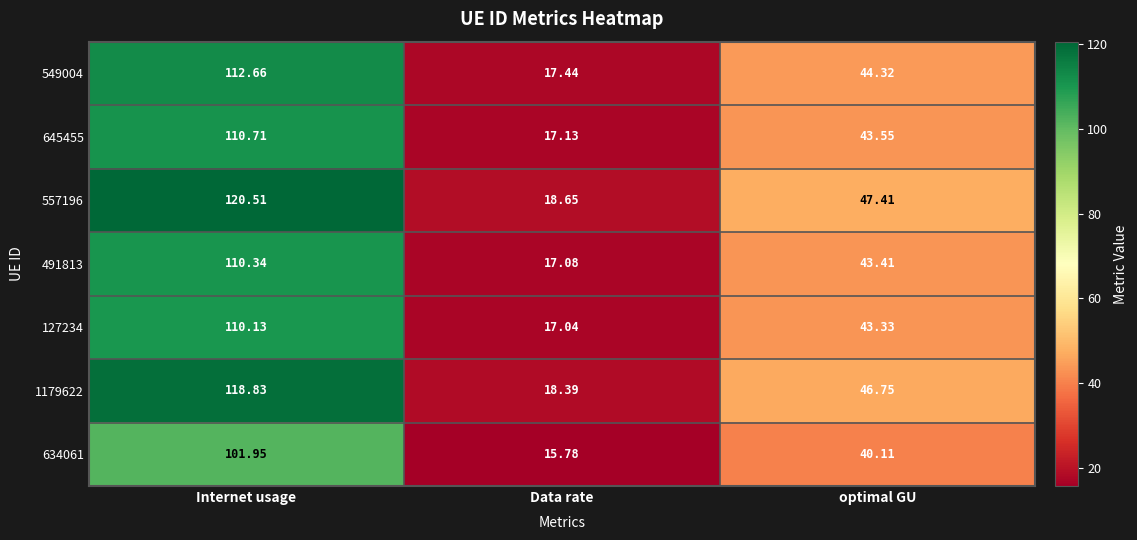

At which label does 549004 first exceed 44?

Internet usage